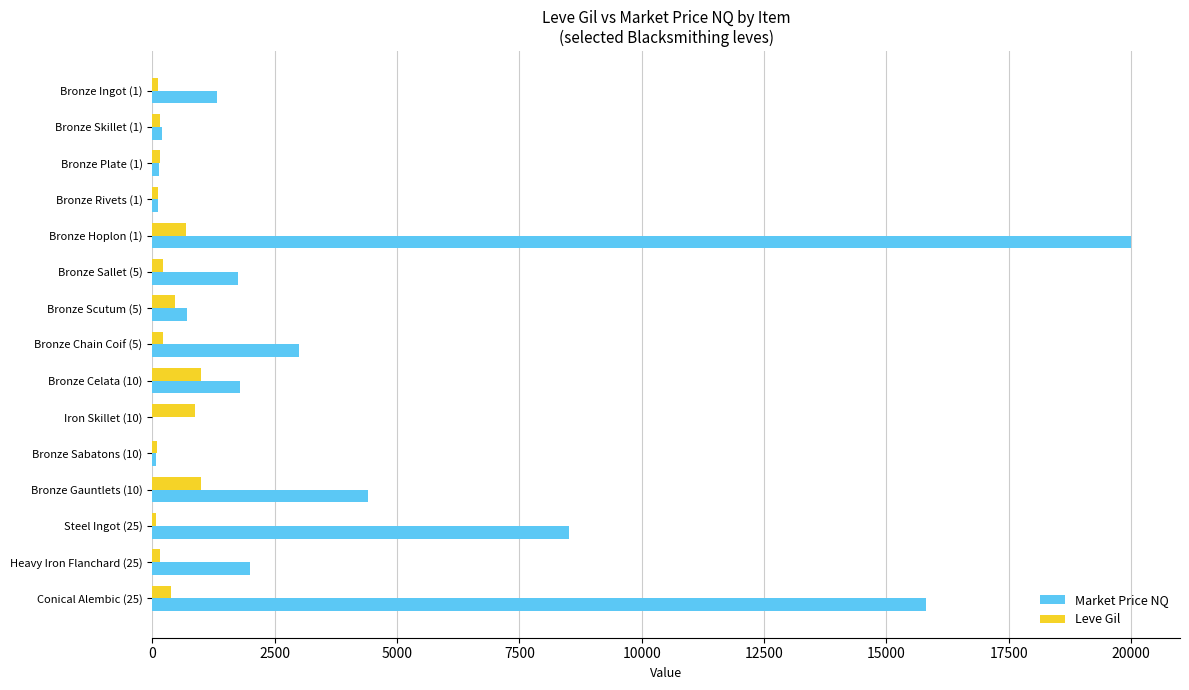

Is the value of Market Price NQ at Bronze Sallet (5) greater than the value of Leve Gil at Bronze Sallet (5)?

Yes